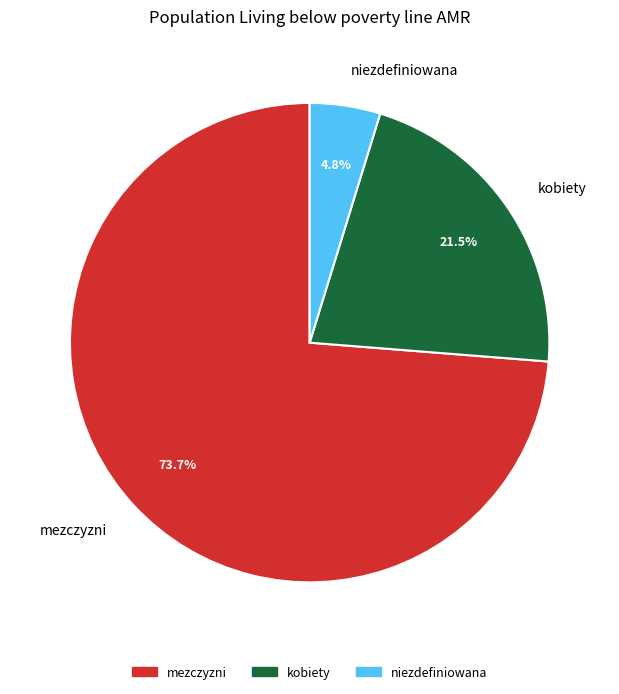

What is the total percentage of niezdefiniowana and kobiety?

26.3%